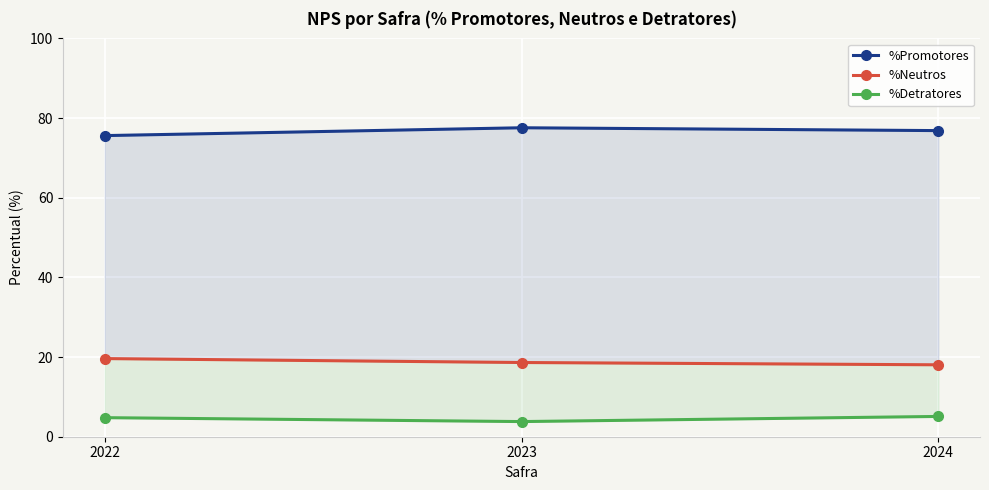

What value does the %Promotores series have at 2024?

76.9